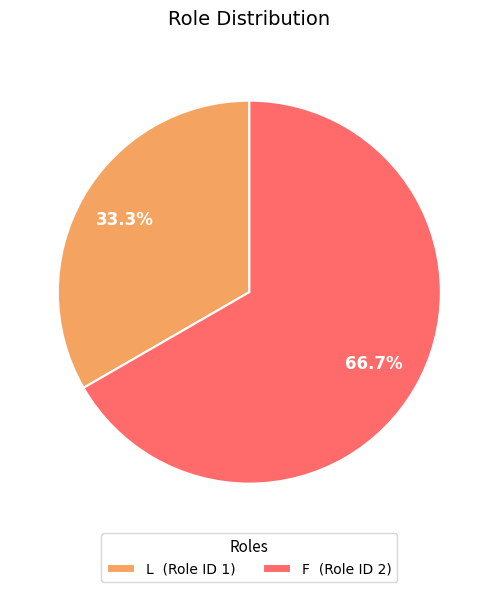

The F slice represents 67% of the pie. True or false?

True